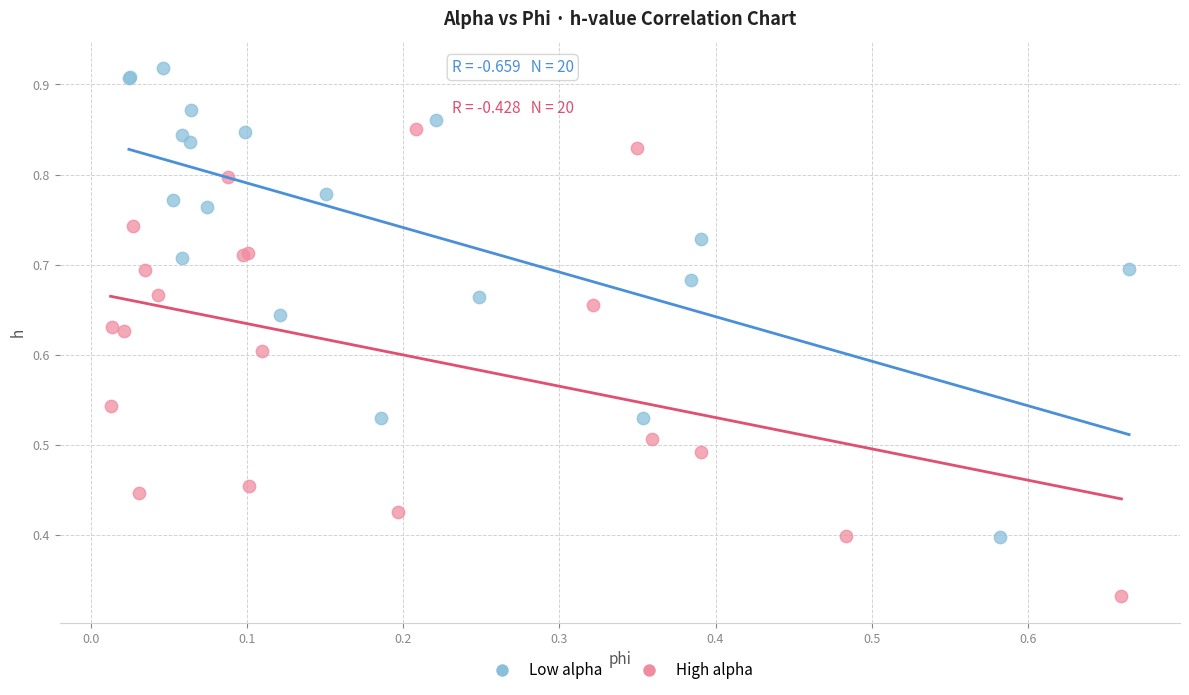

Which series contains the lowest Y value?

High alpha